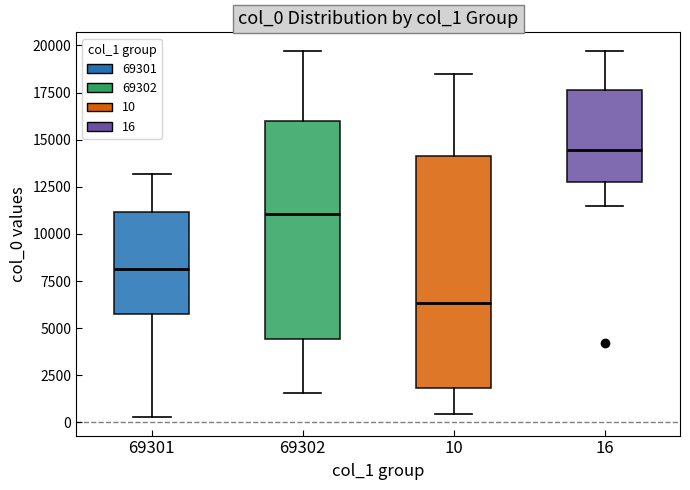

Which box has the highest median line?

16